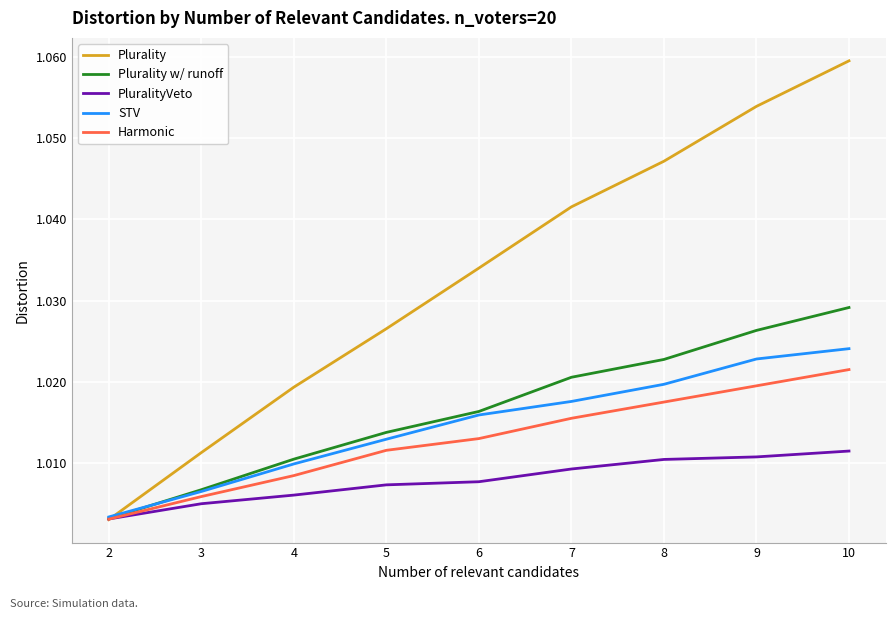

List the series in order of their peak value, lowest first.

PluralityVeto, Harmonic, STV, Plurality w/ runoff, Plurality